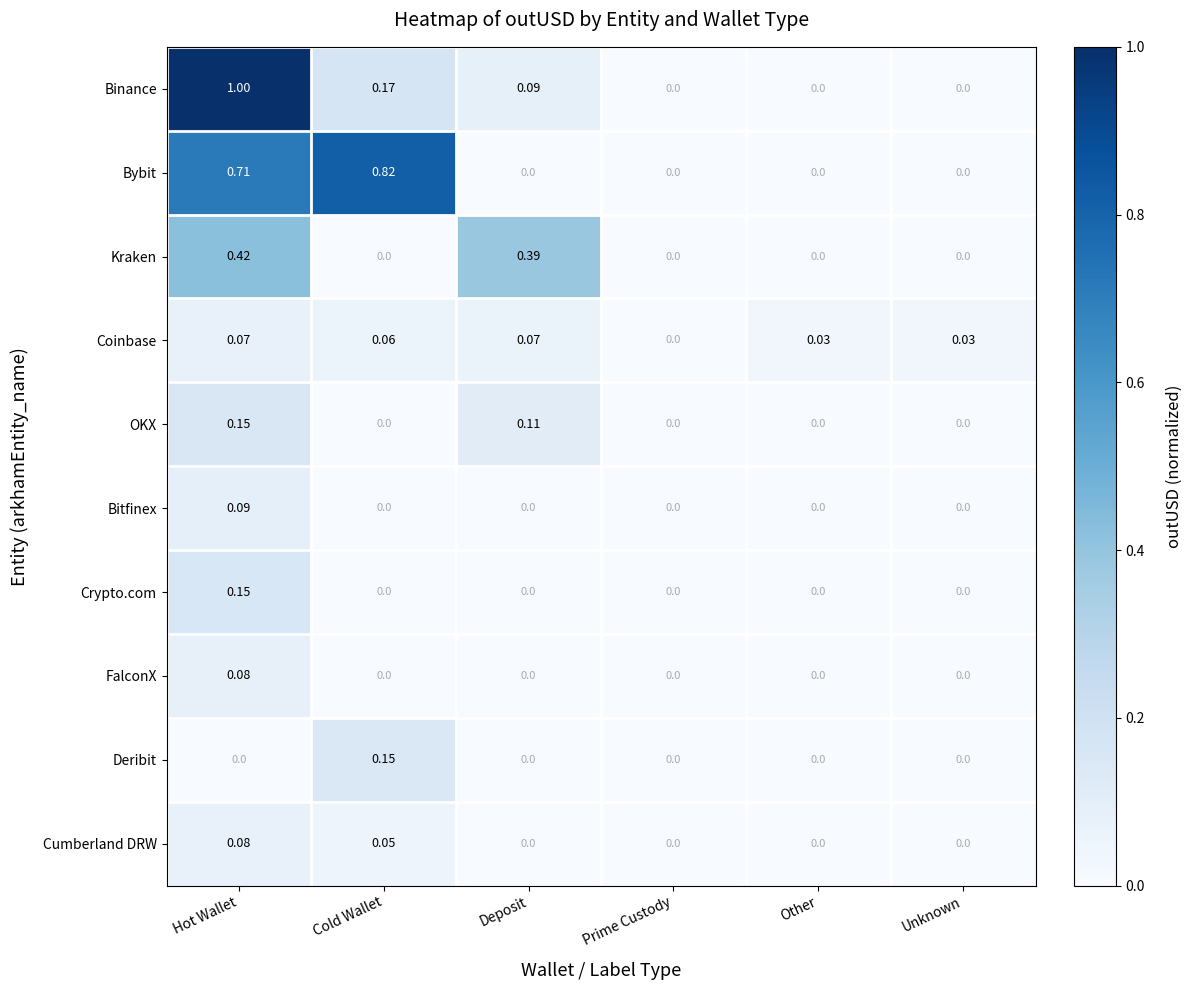

Which label corresponds to the largest value in the chart?

Hot Wallet